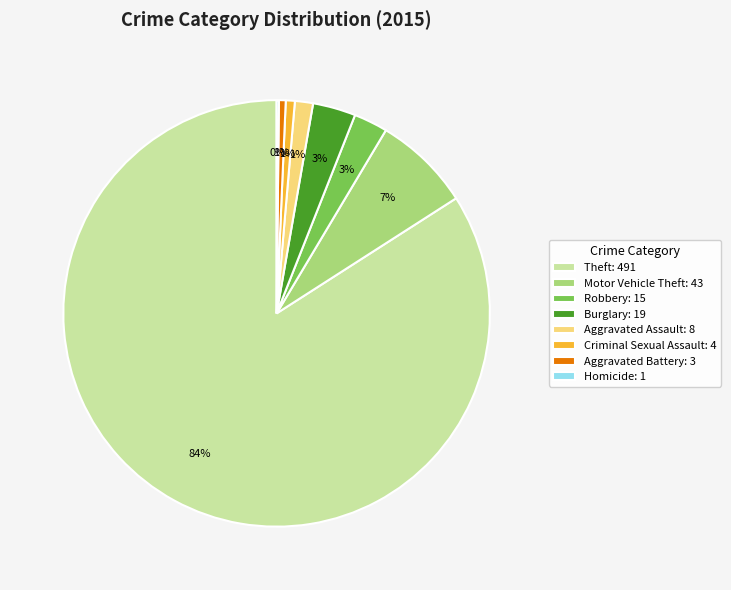

To the nearest percent, what is the average slice percentage?

12%